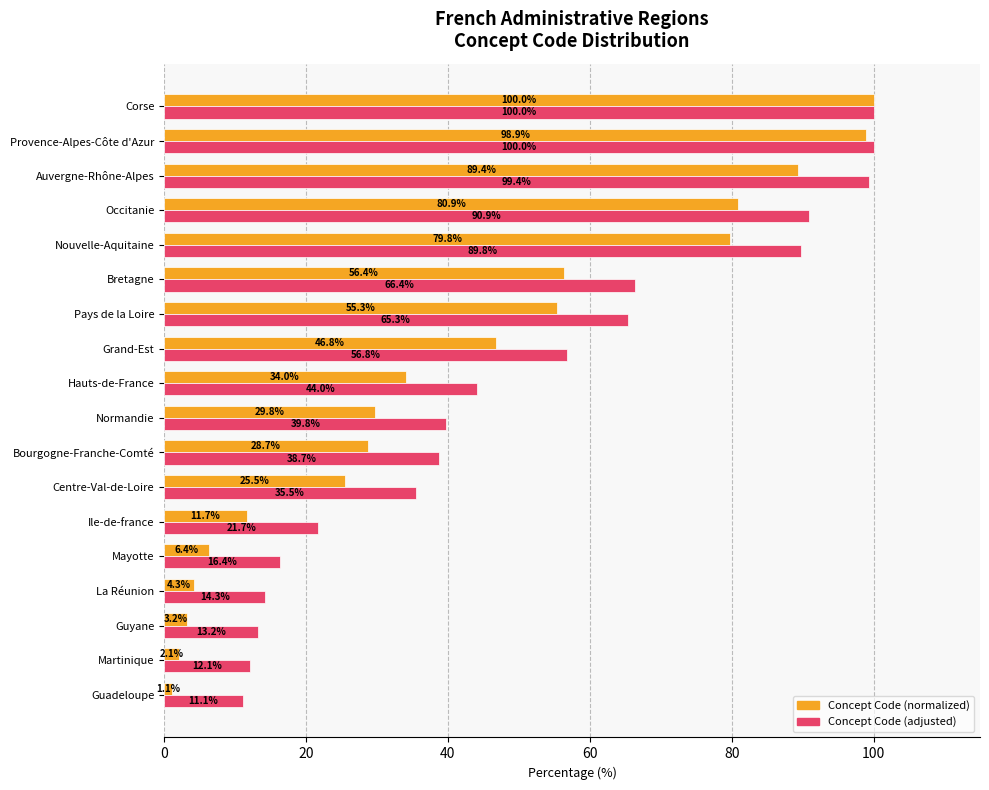

Is it true that Concept Code (normalized) equals 70.6 at Grand-Est?

False